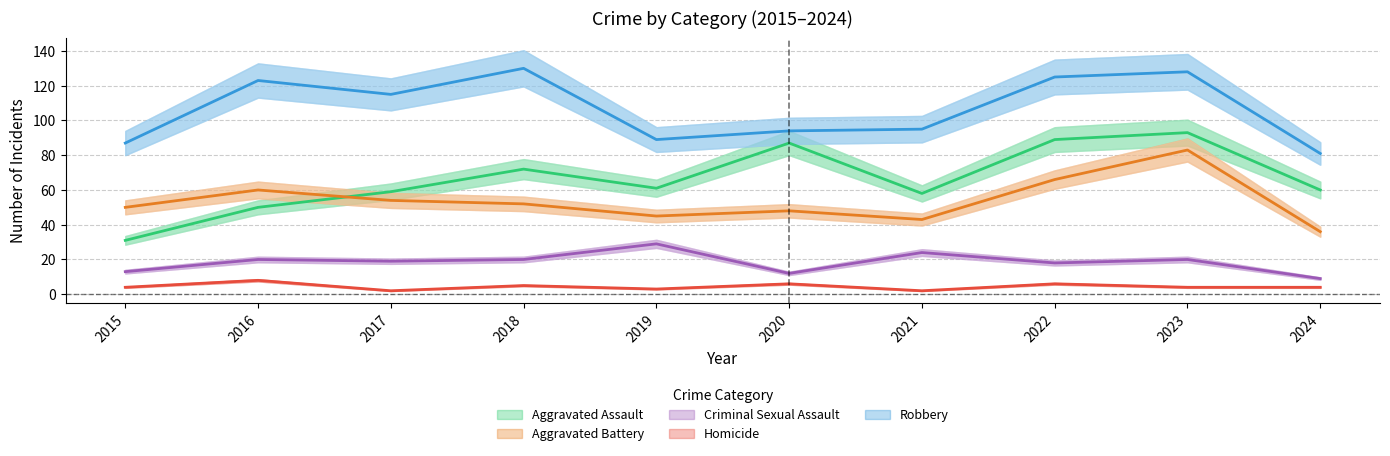

What is the spread (max minus min) of values at 2023?

124